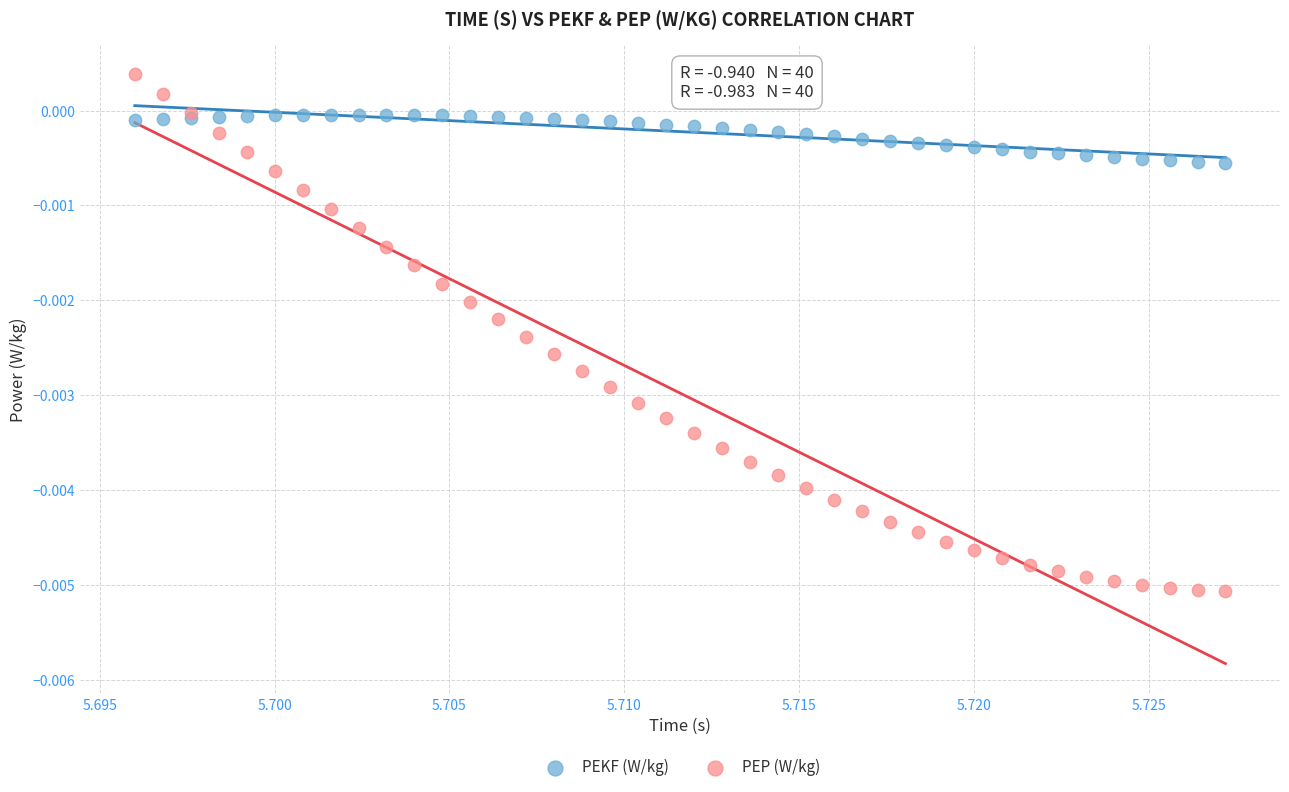

What are all the series names shown in the legend?

PEKF (W/kg), PEP (W/kg)